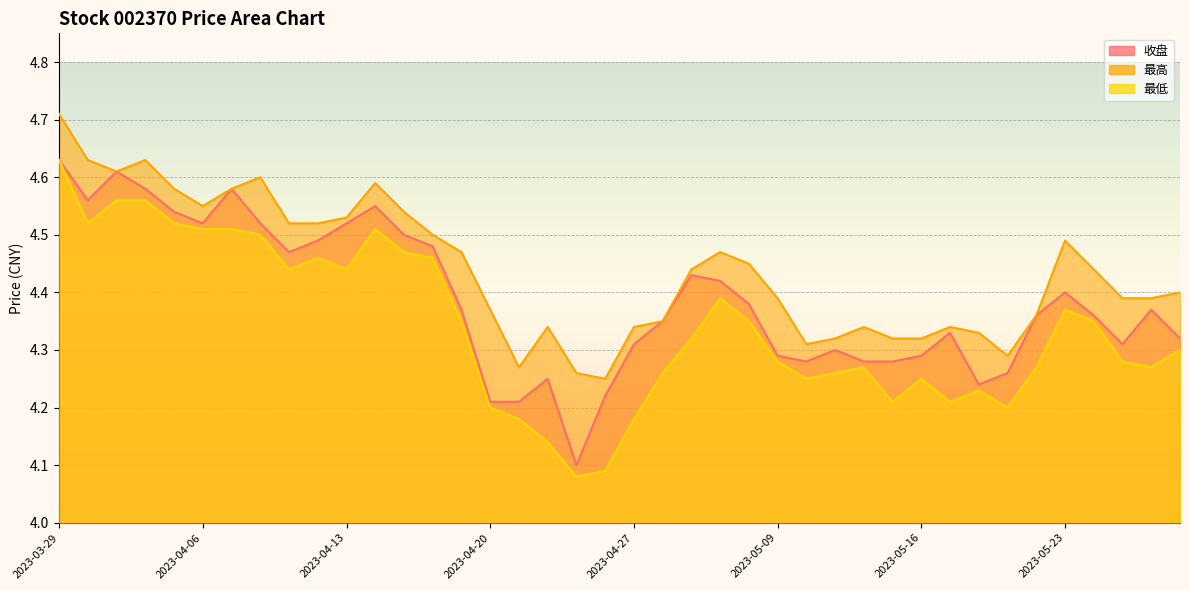

At how many categories does at least one series exceed 4?

40